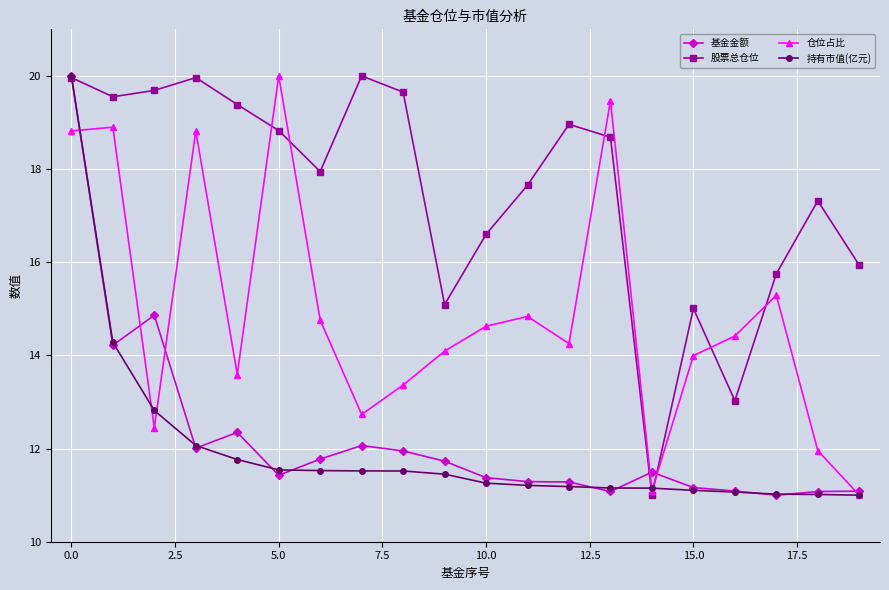

Which series has the largest total across all categories?

股票总仓位